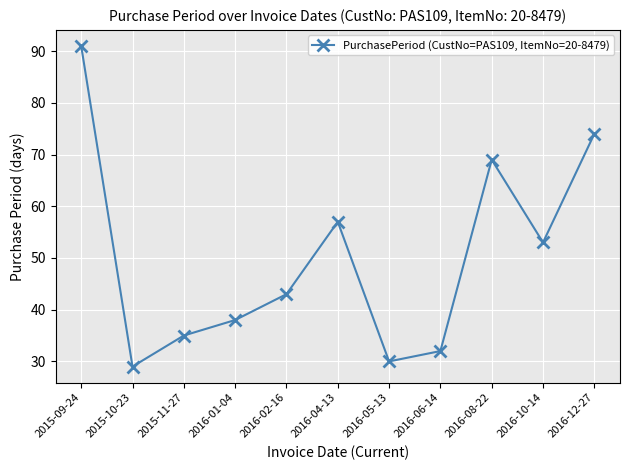

True or false: the data shows 77 at 2016-10-14.

False